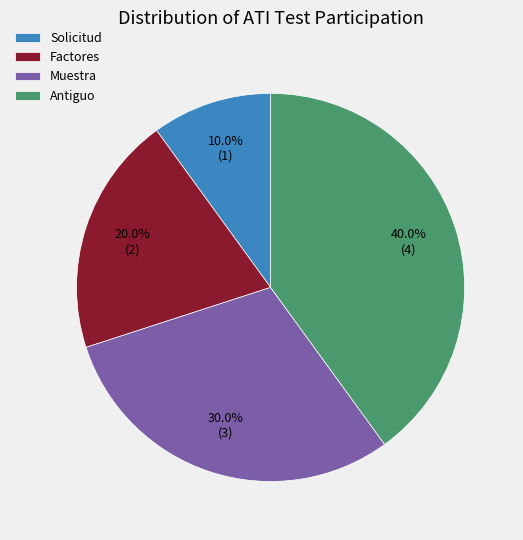

Is there a majority slice in this chart?

No